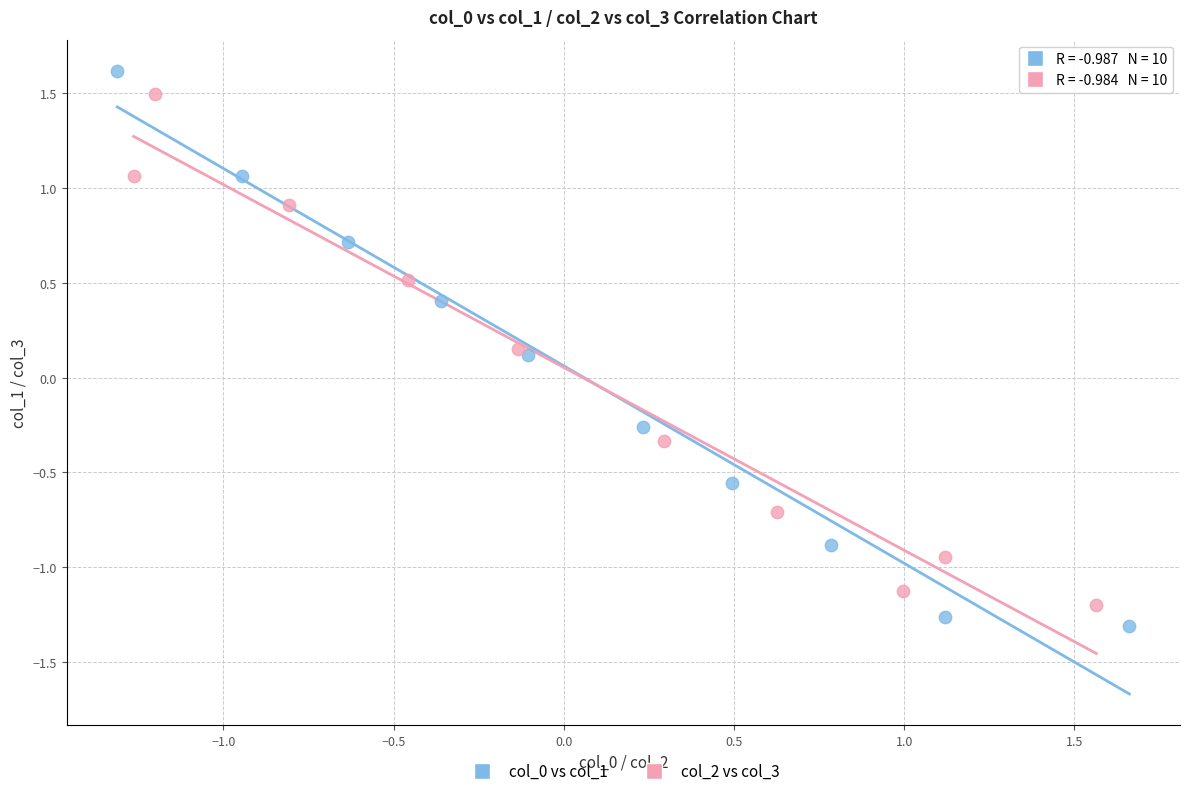

Which series has the widest spread of Y values?

col_0 vs col_1